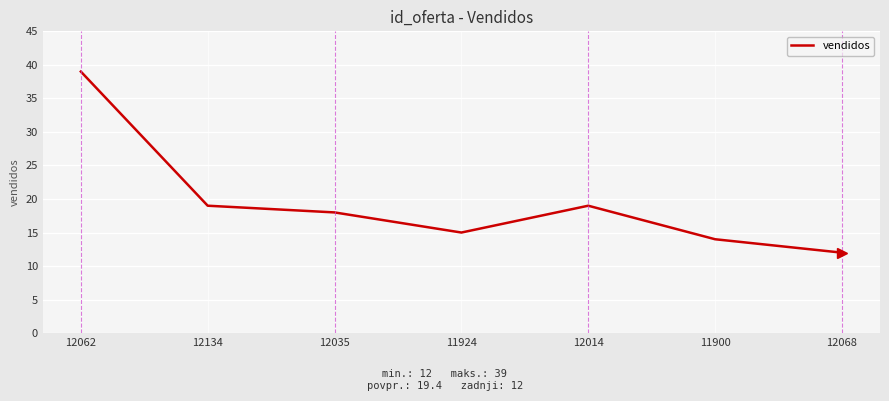

At which category does the data reach its first local peak?

12014